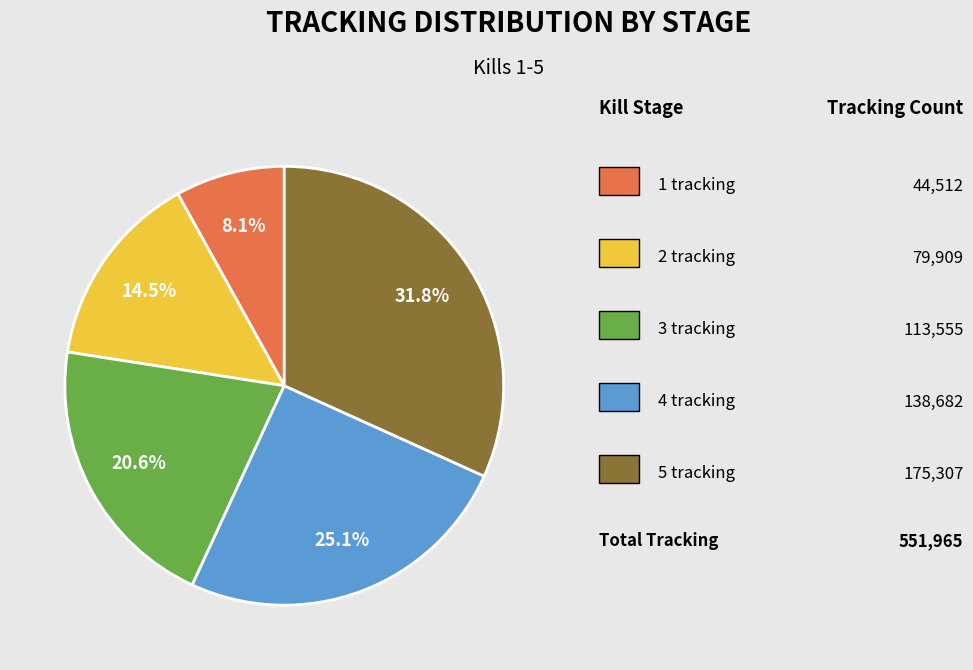

How many segments does this pie chart have?

5